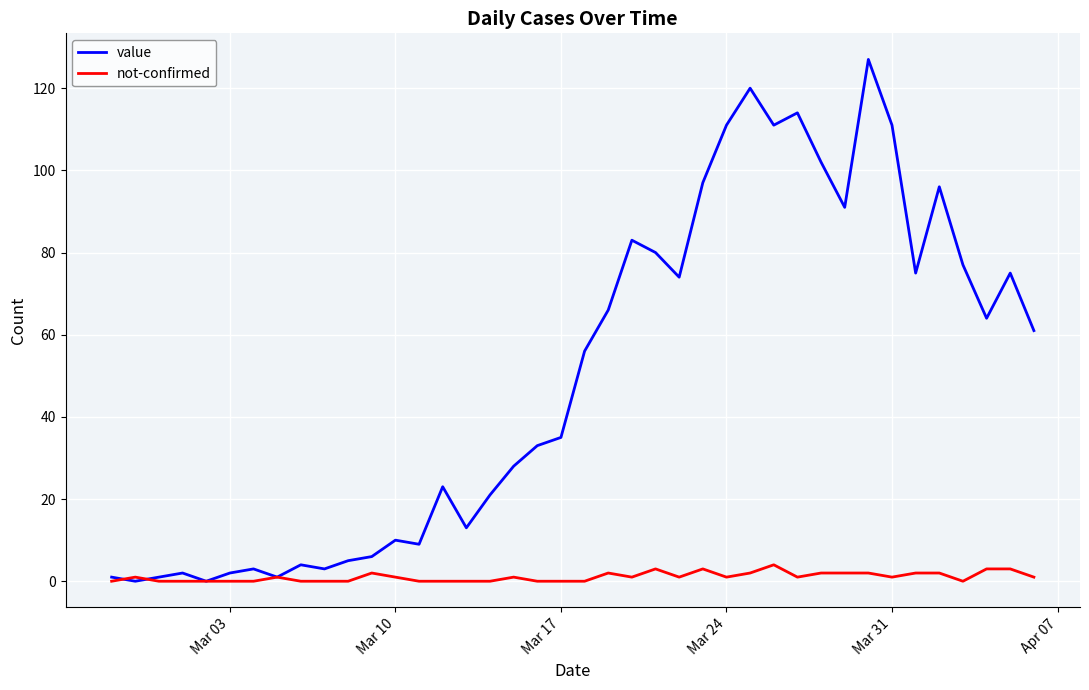

List the series in order of their peak value, highest first.

value, not-confirmed